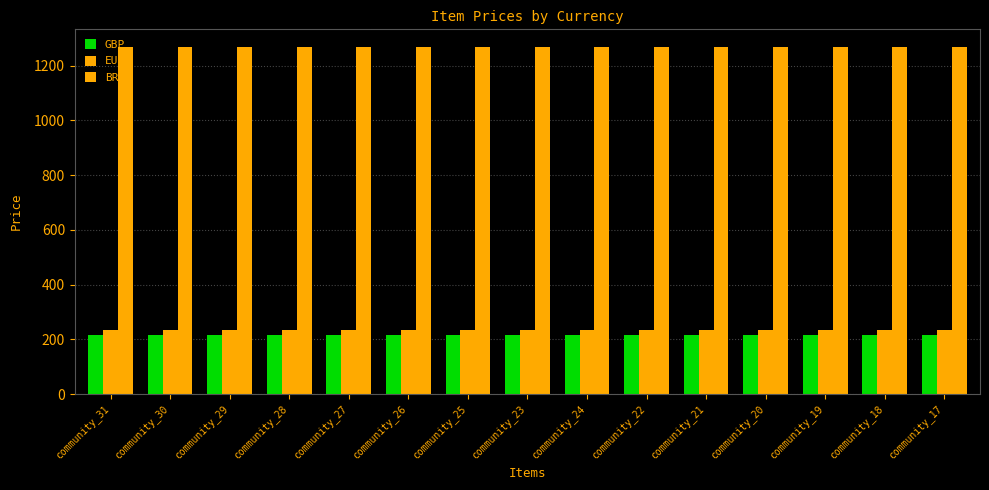

Count the number of categories in the chart.

15